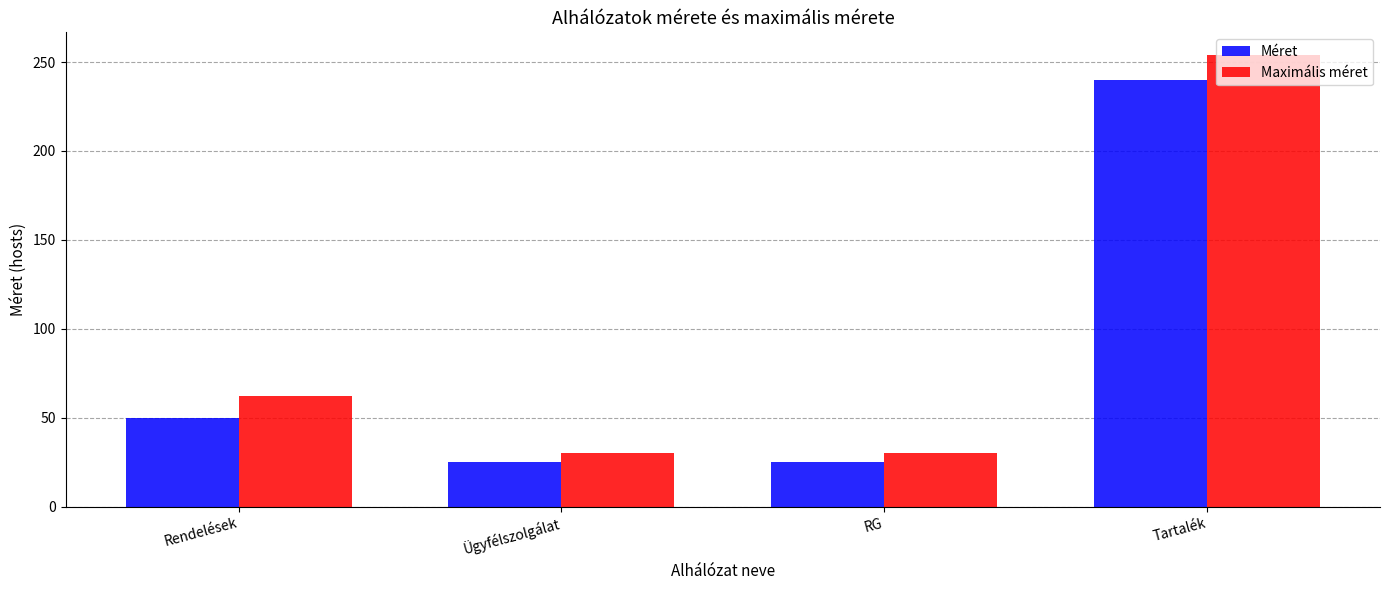

Is the value of Maximális méret at Rendelések greater than the value of Méret at RG?

Yes